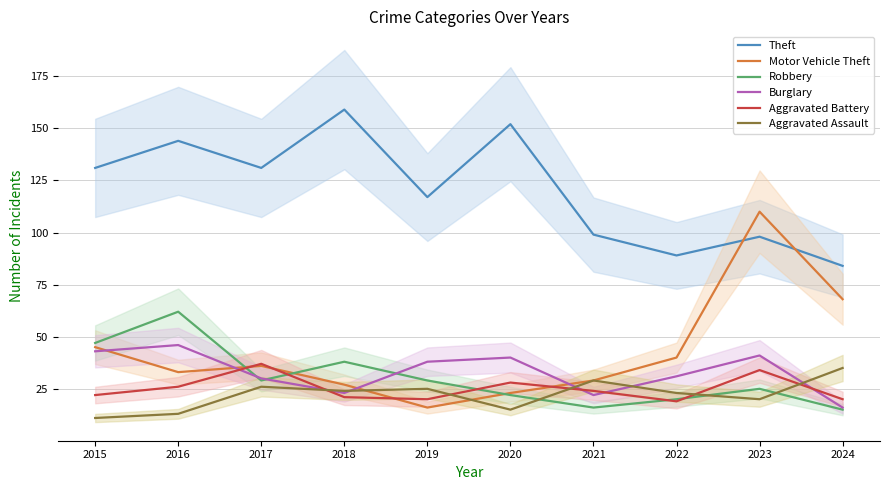

The Robbery series shows 47 at 2015. True or false?

True